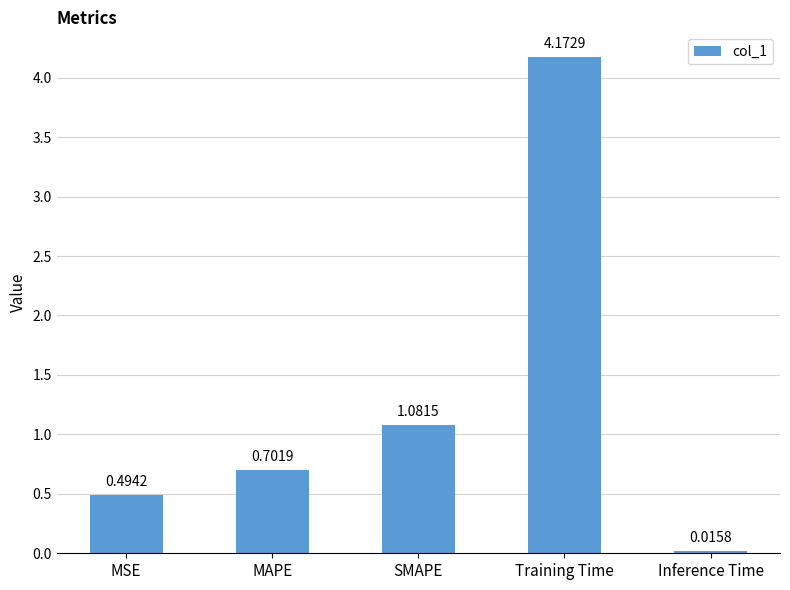

Between SMAPE and MAPE, which is larger?

SMAPE